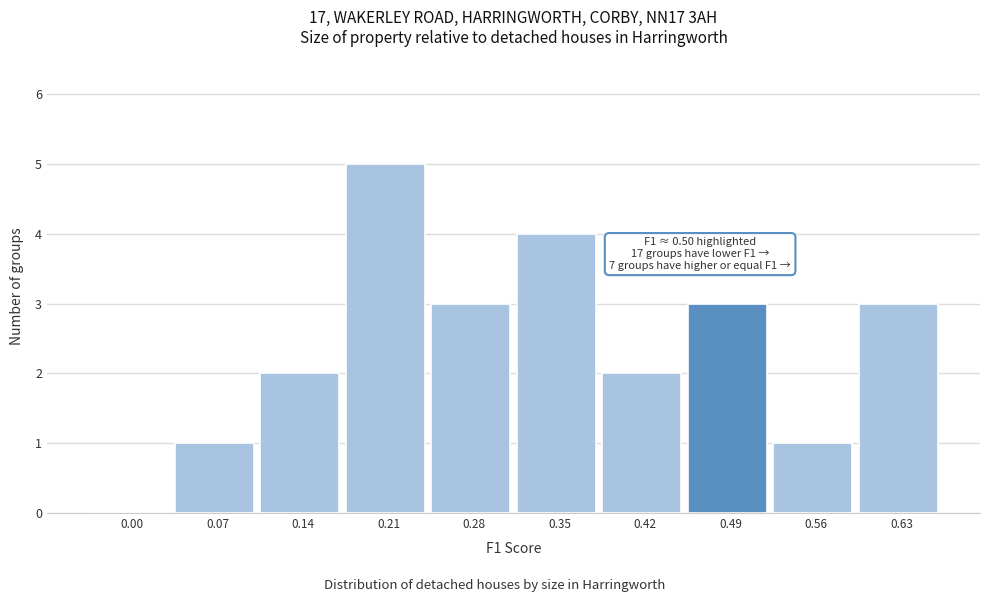

What is the sum of all values?

24